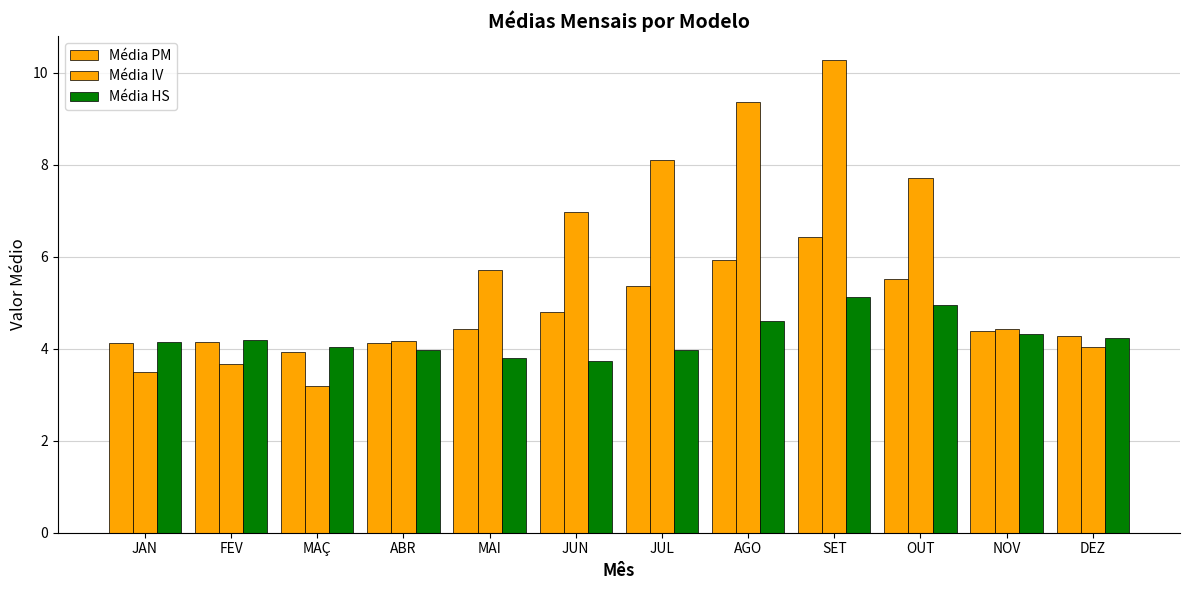

How many data points does each series have?

12